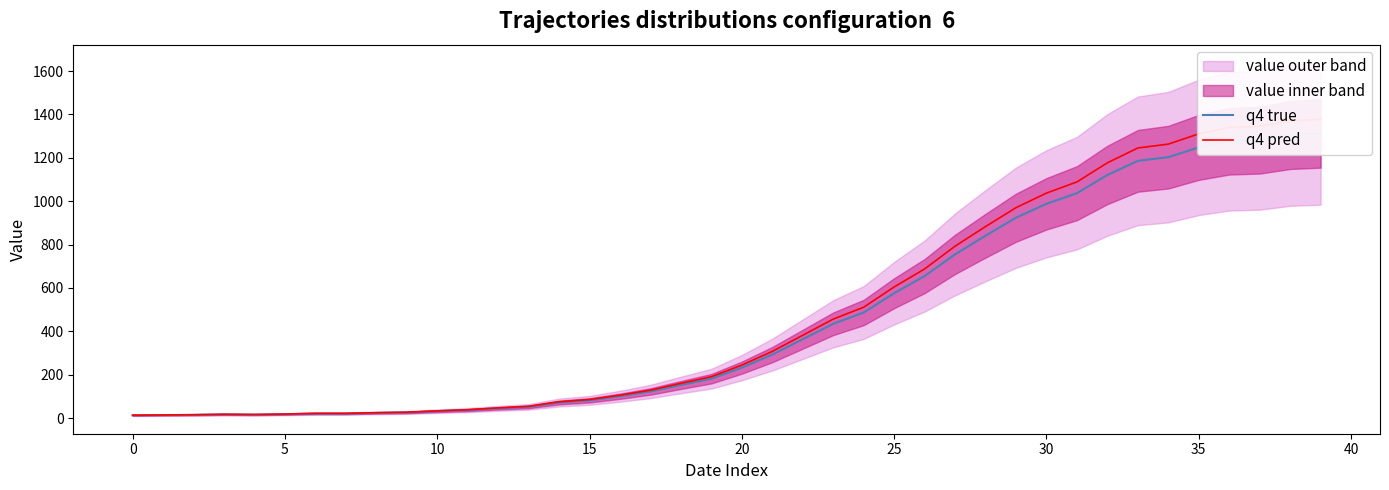

True or false: q4 true and q4 pred intersect in this chart.

False